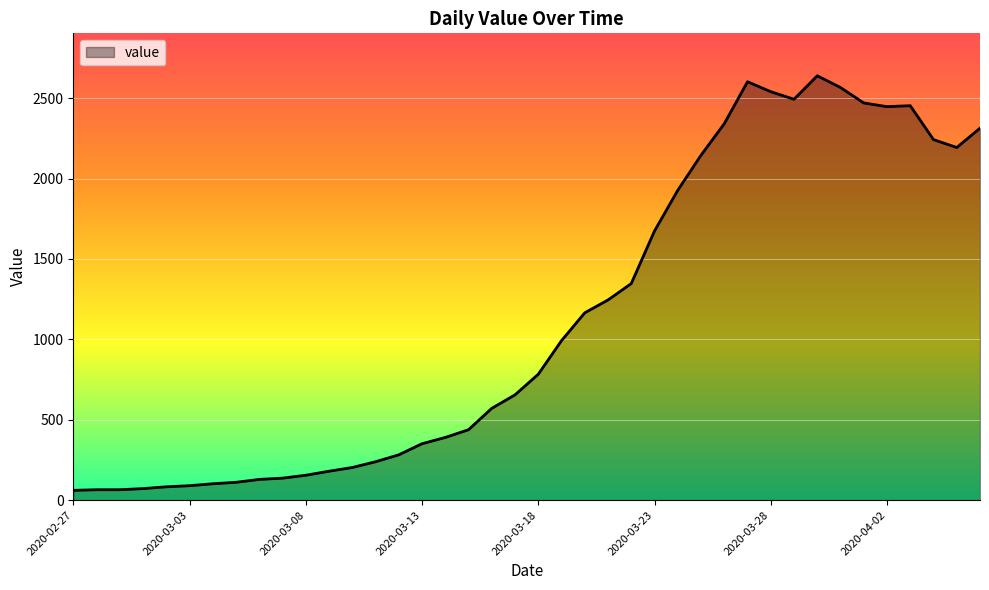

What is the maximum value shown in the chart?

2639